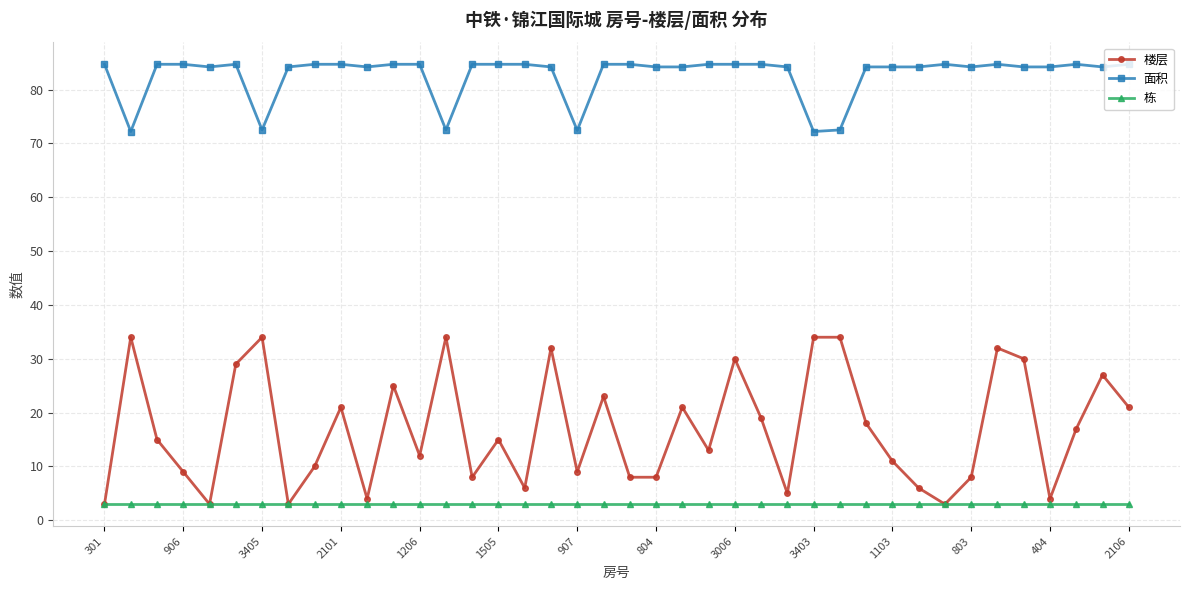

Which series has the largest total across all categories?

面积